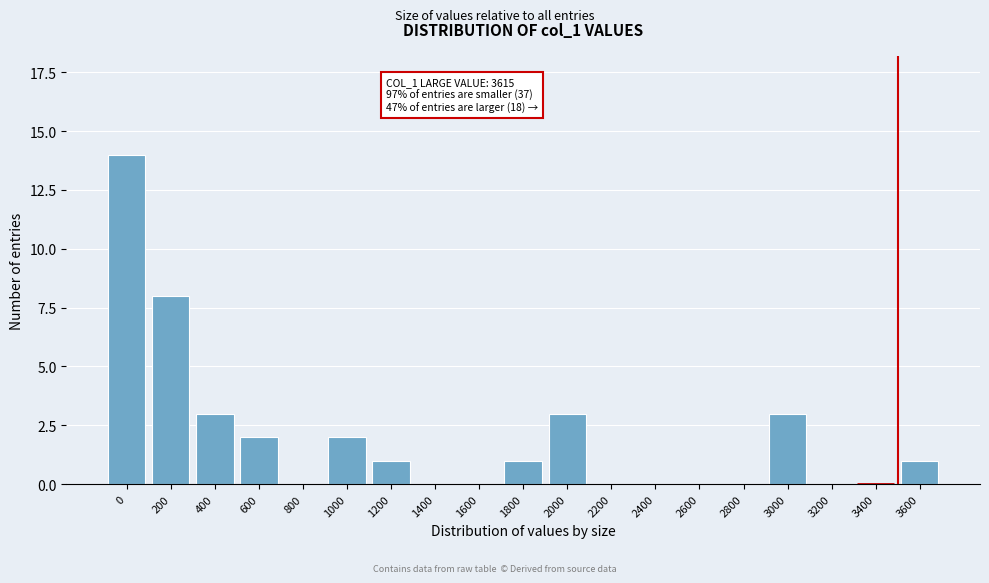

Reading left to right, what are all the values shown in this chart?

0=14	200=8	400=3	600=2	800=0	1000=2	1200=1	1400=0	1600=0	1800=1	2000=3	2200=0	2400=0	2600=0	2800=0	3000=3	3200=0	3400=0	3600=1